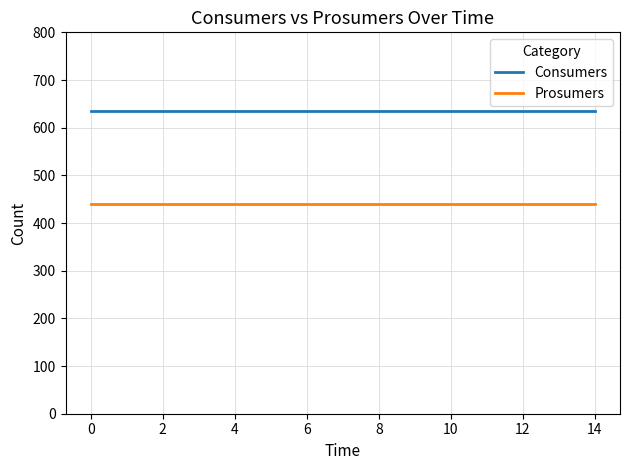

What is the sum of all Consumers values?

9525